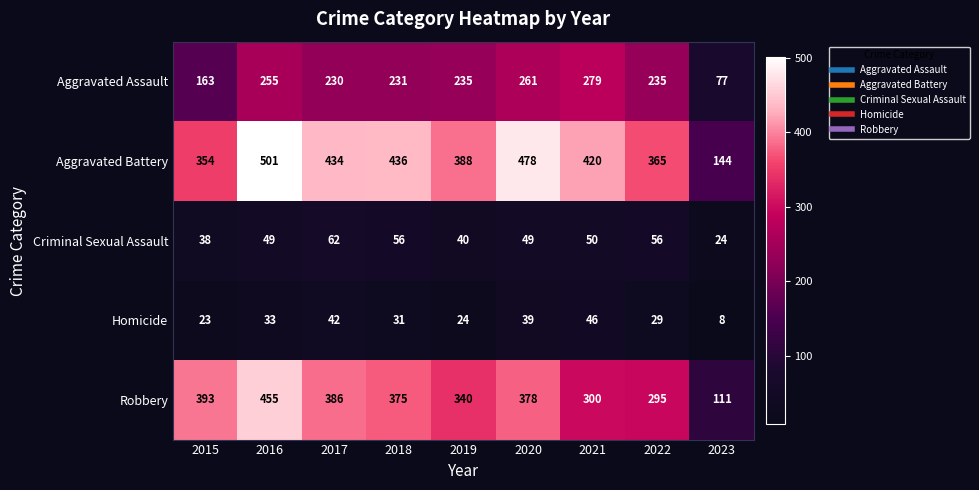

What is the minimum value shown in the chart?

8